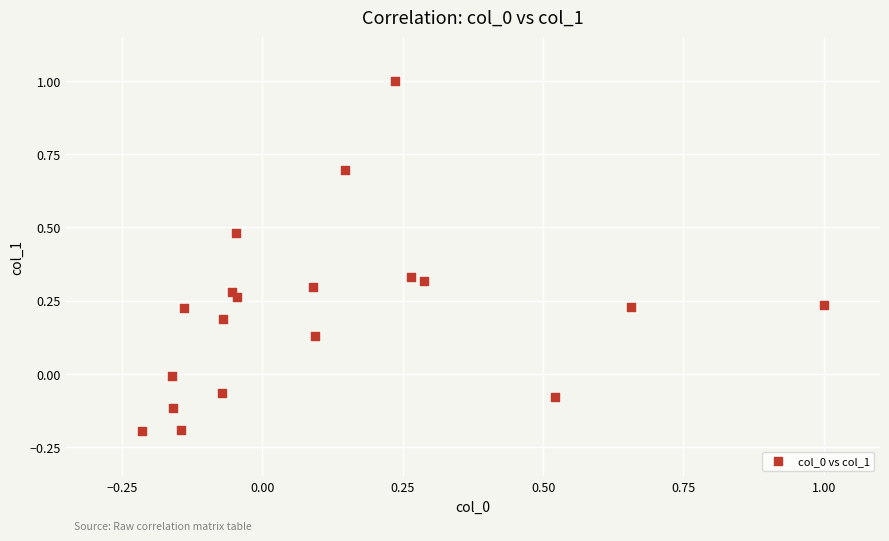

What is the range of X values (max minus min)?

1.2